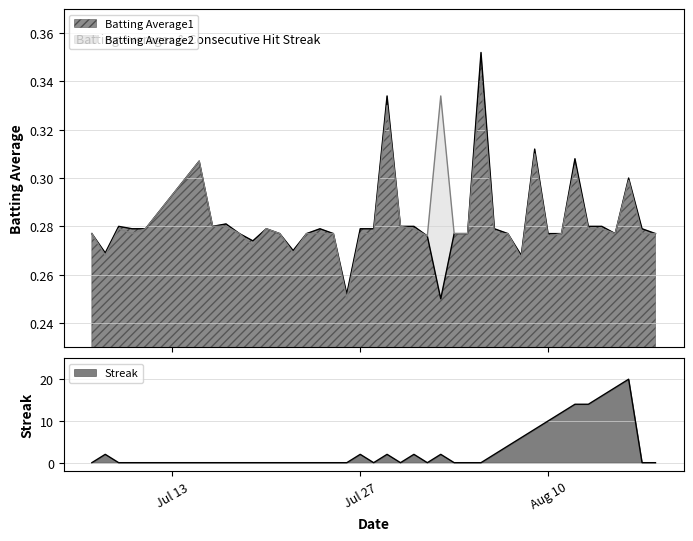

Does the chart display data point markers on the line(s)?

No